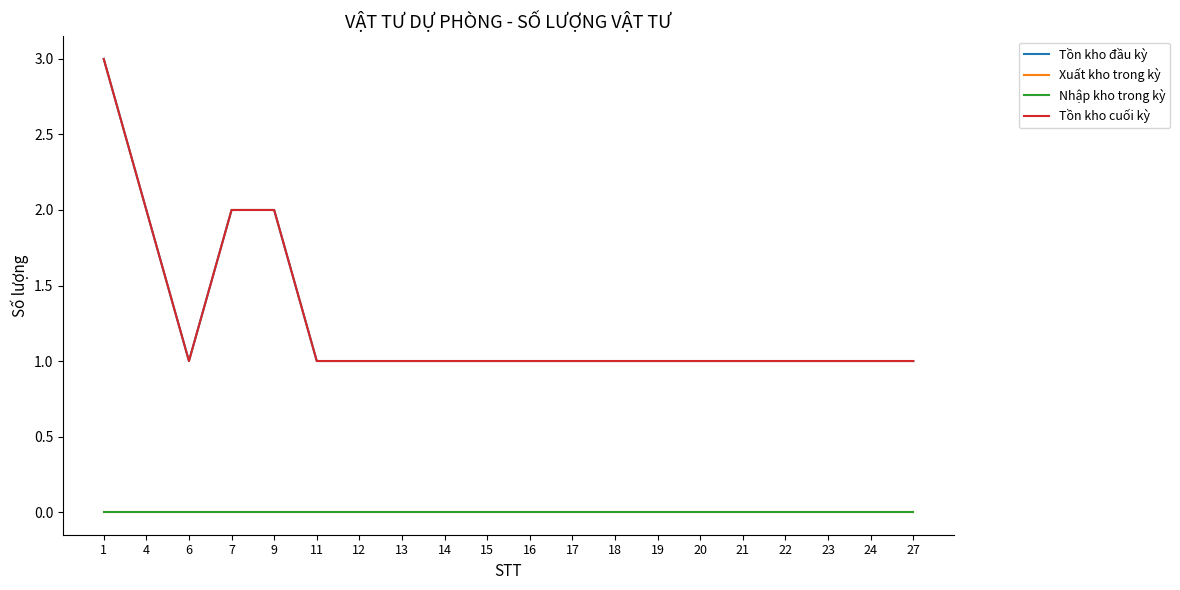

What is the maximum value for Tồn kho đầu kỳ?

3